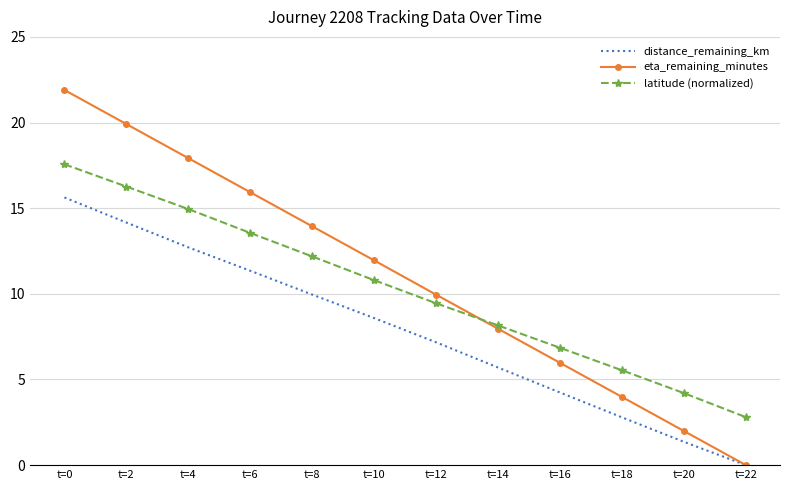

Rank the series by their average value, from lowest to highest.

distance_remaining_km, latitude (normalized), eta_remaining_minutes